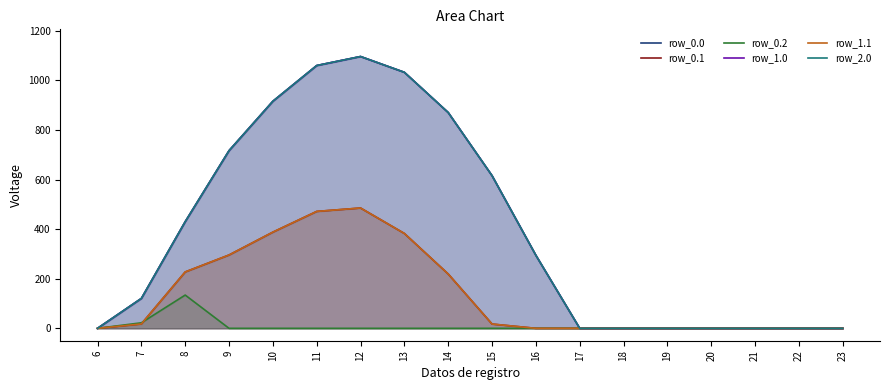

Between 6 and 19, which is larger?

6